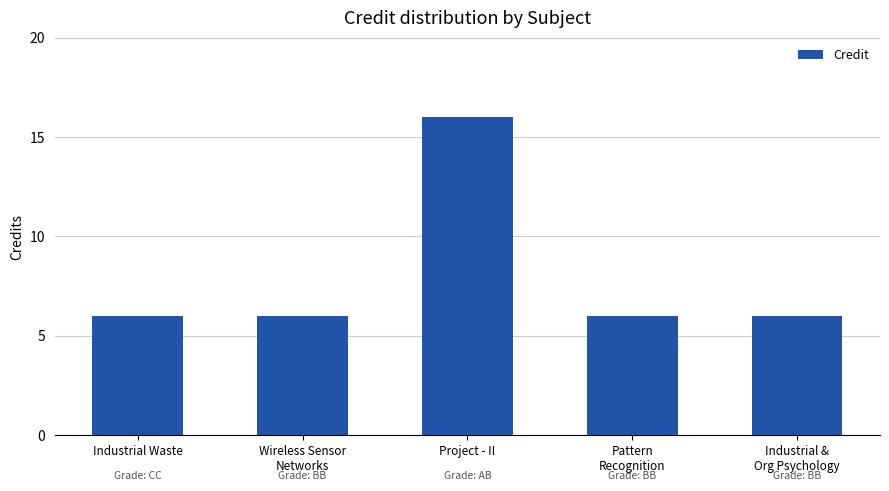

Does the chart contain stacked bars?

No